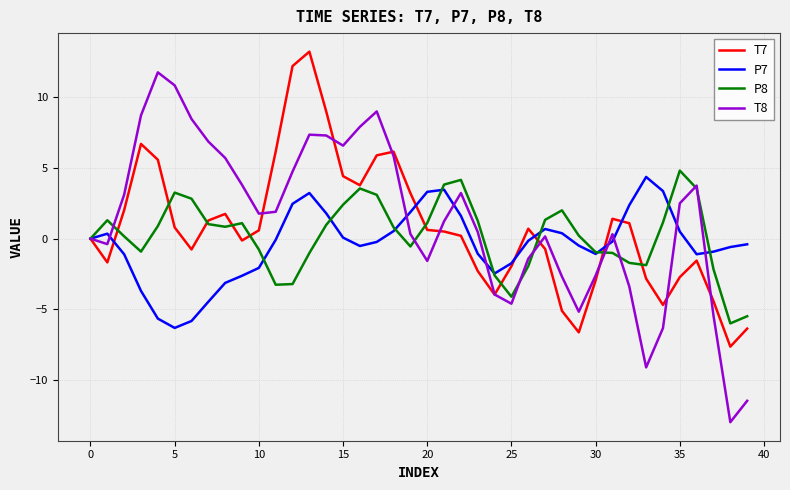

What is the average value of the P7 series?

-0.4